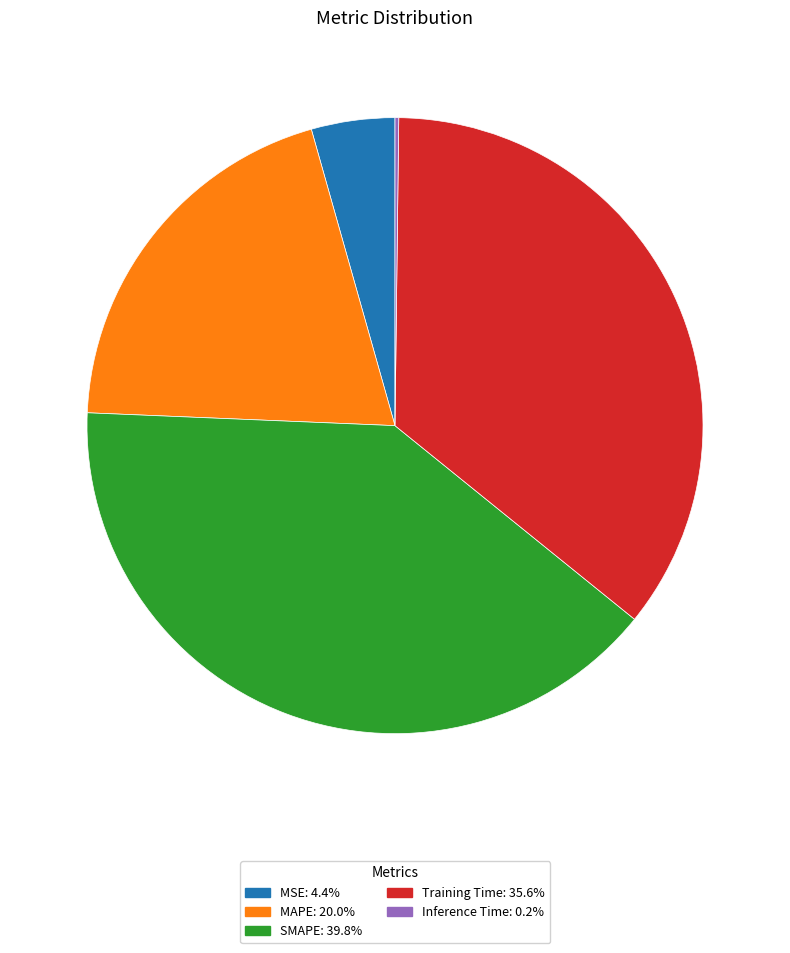

Approximately how many times larger is the value at MSE compared to SMAPE?

0.1